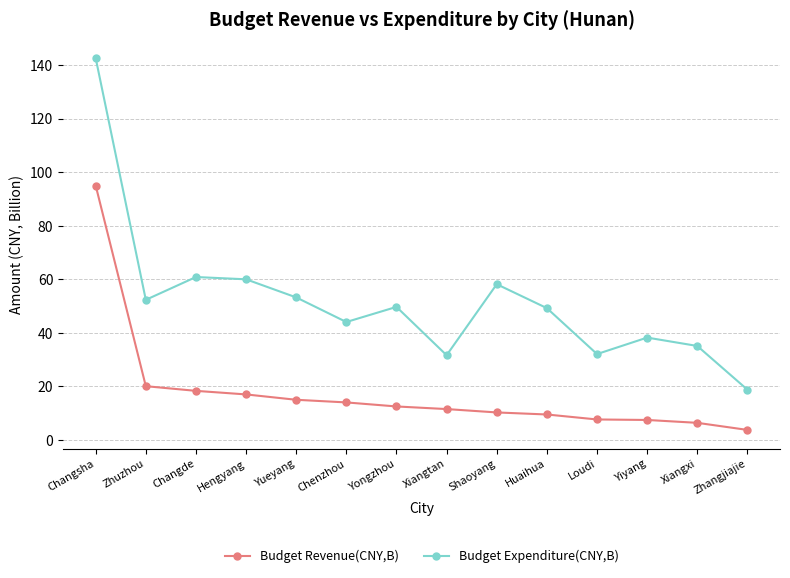

Count the number of categories in the chart.

14